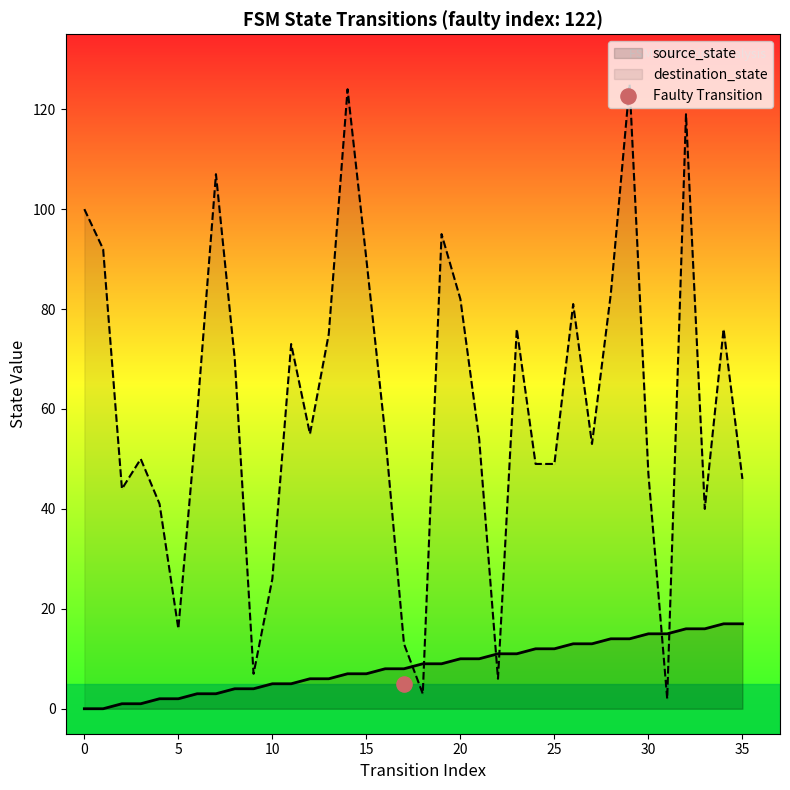

Which series has the largest total across all categories?

destination_state